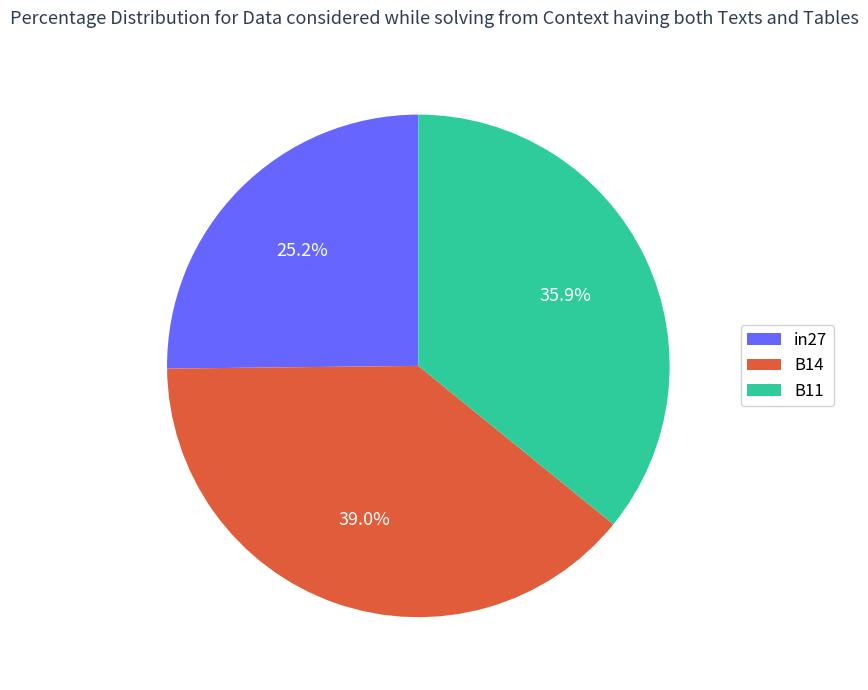

The in27 slice represents 40% of the pie. True or false?

False